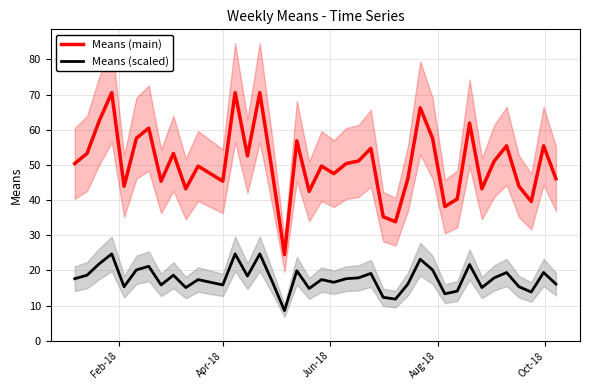

At how many categories does at least one series exceed 64?

4